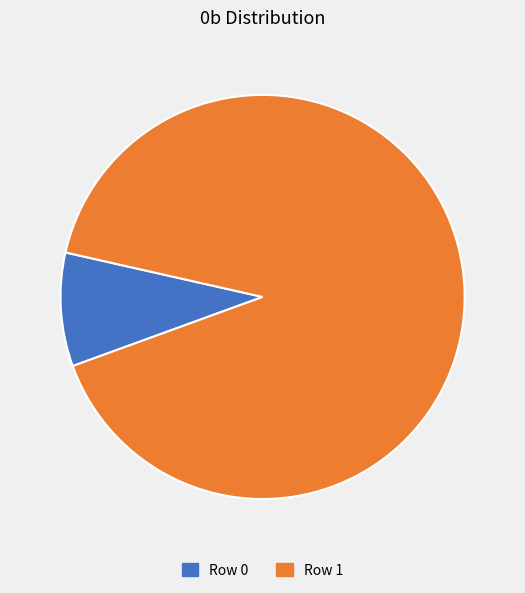

Count the number of slices in the pie.

2